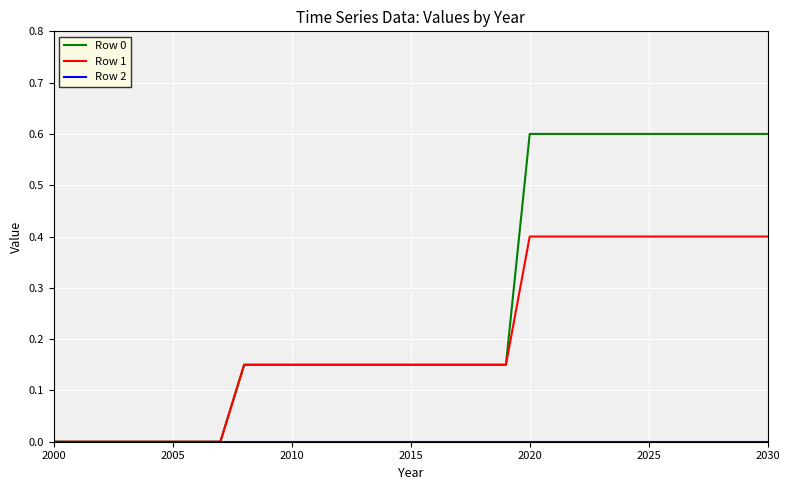

Which series has the largest total across all categories?

Row 0